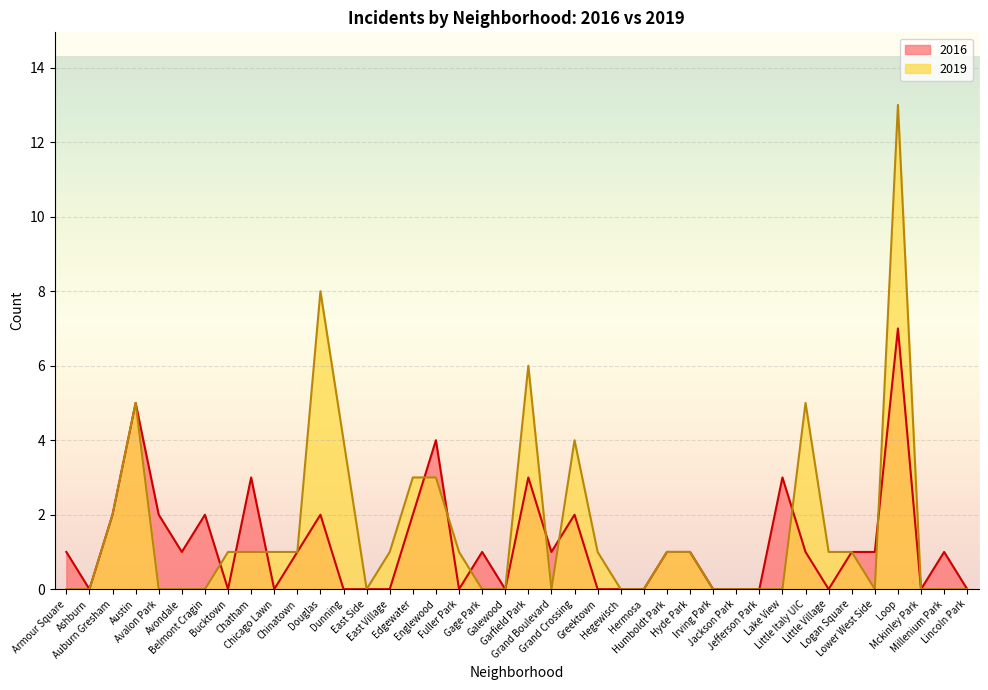

Which category has the lowest value in the 2016 series?

Ashburn